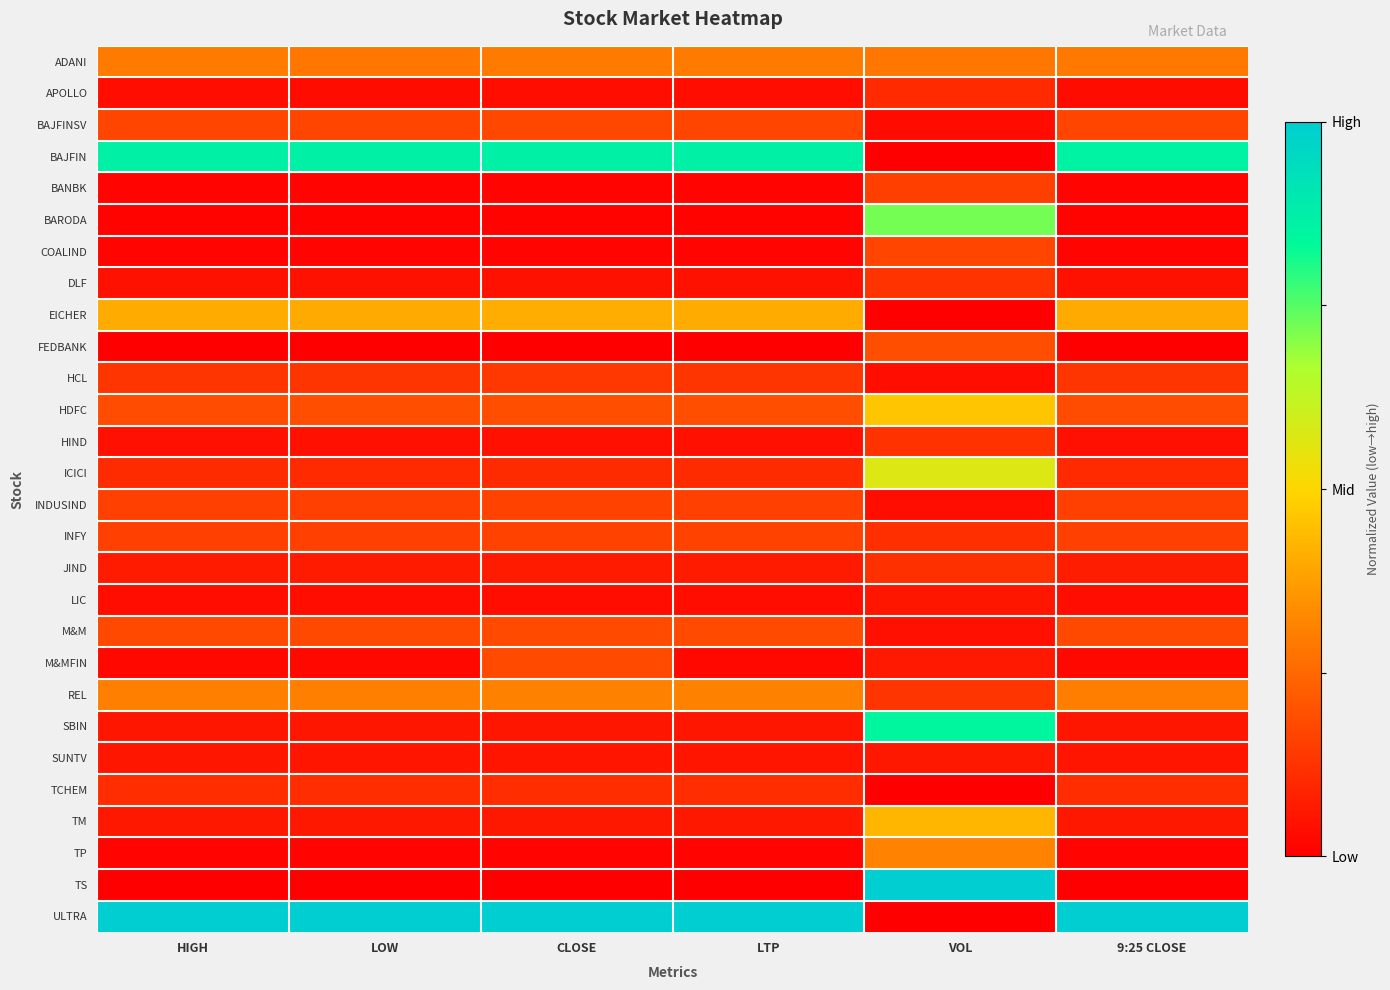

Rank the series at CLOSE from lowest to highest value.

TS, FEDBANK, BARODA, BANBK, TP, COALIND, APOLLO, LIC, HIND, DLF, SUNTV, SBIN, TM, JIND, ICICI, TCHEM, HCL, INDUSIND, INFY, BAJFINSV, M&M, M&MFIN, HDFC, ADANI, REL, EICHER, BAJFIN, ULTRA